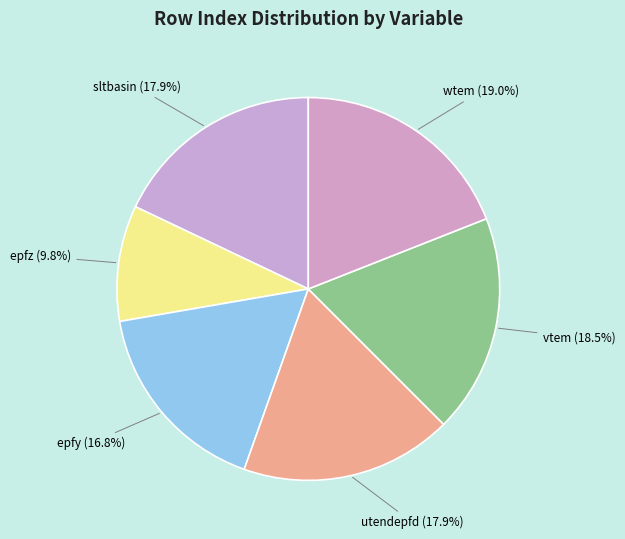

Count the number of slices in the pie.

6